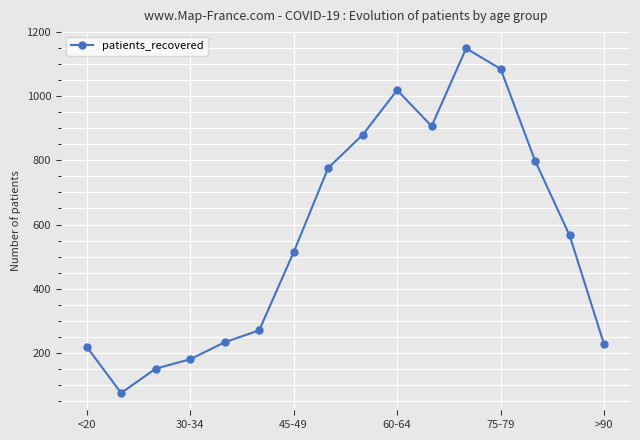

How many lines are shown in the chart?

1